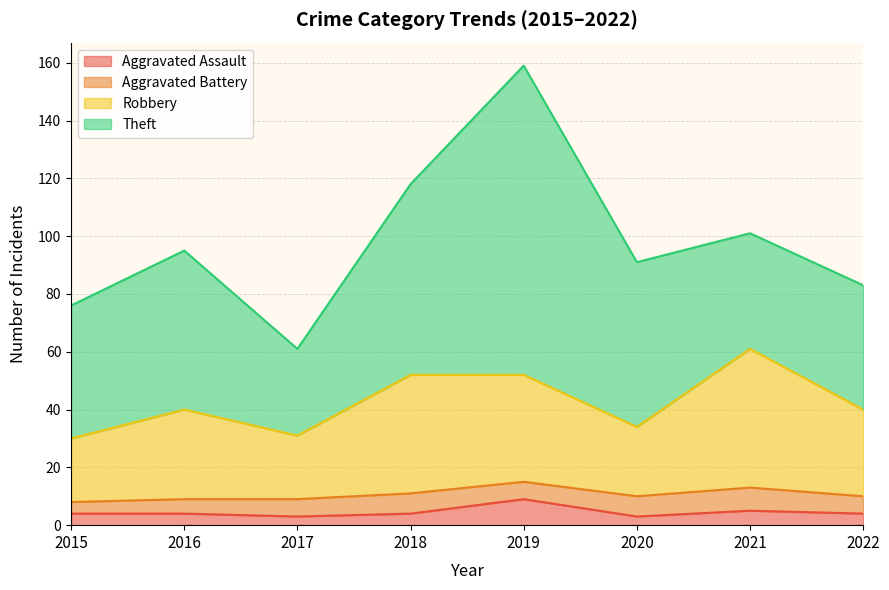

Does the chart have visible grid lines?

Yes